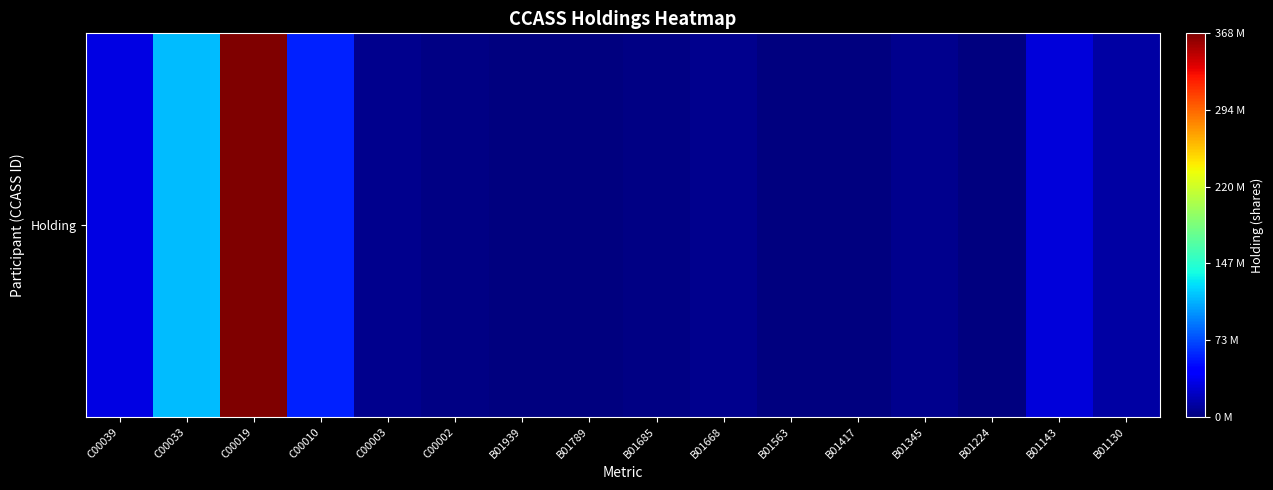

Reading left to right, list all the values displayed in this chart.

32148934	114304695	368257607	57867386	5401748	2843362	398572	884104	2516400	5673600	1085400	160000	5597072	36000	29763141	11867744